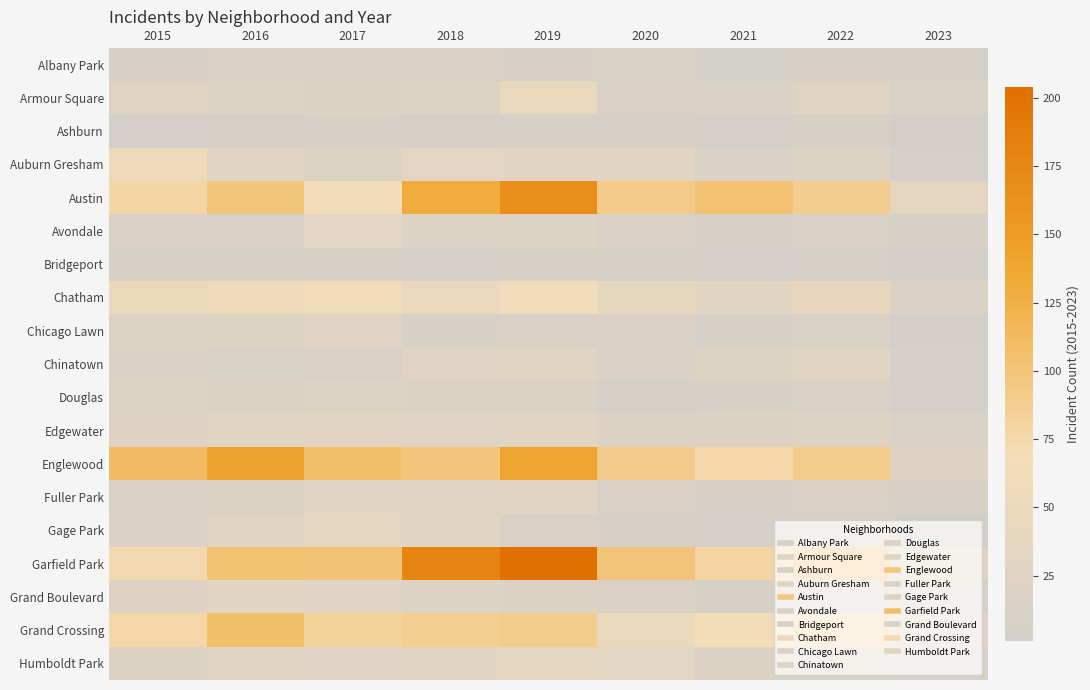

At how many categories does at least one series exceed 48?

8